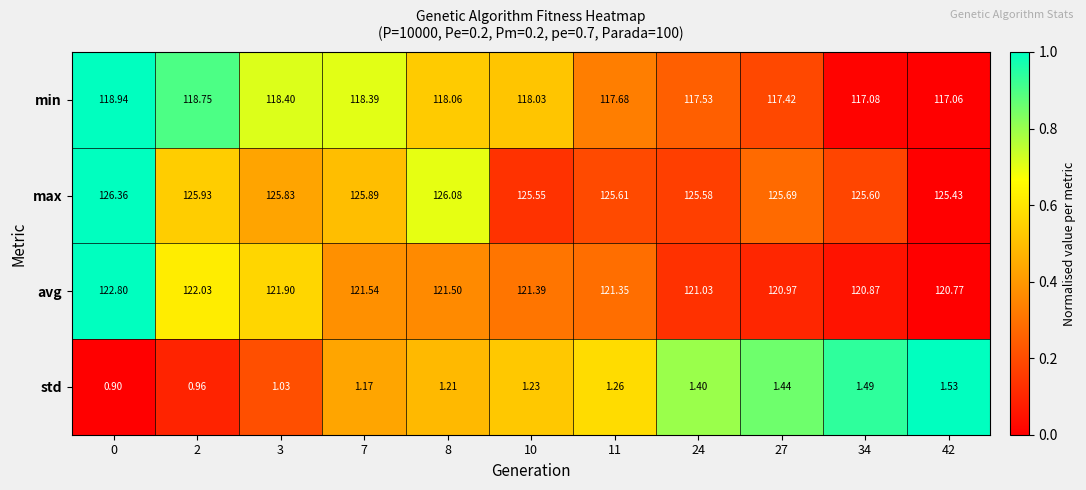

Which series has the largest total across all categories?

max